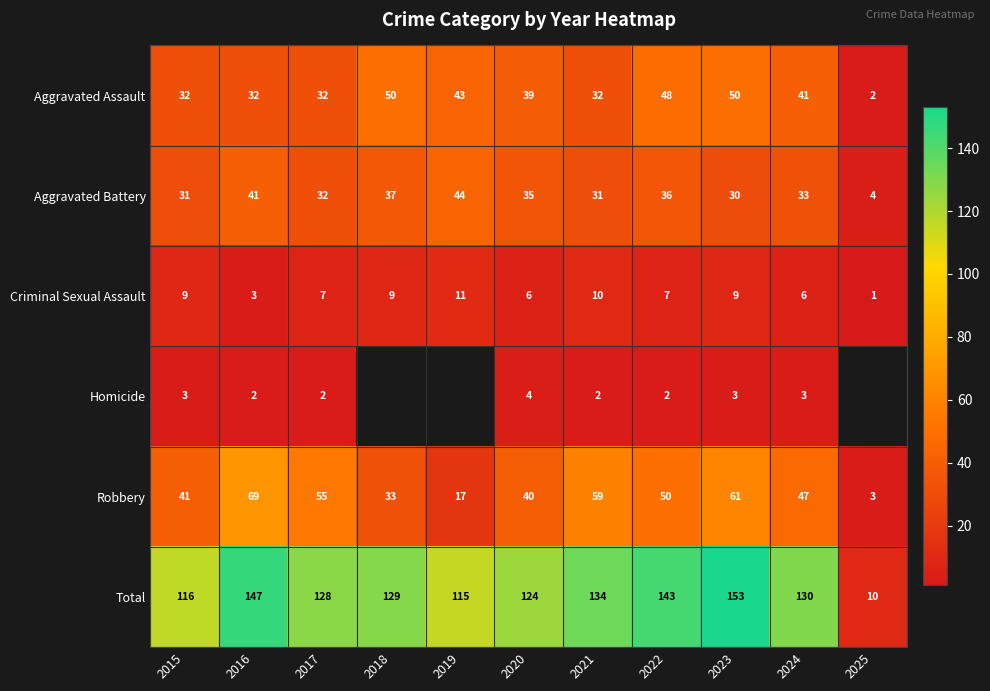

Which series changed the most between 2021 and 2023?

Total